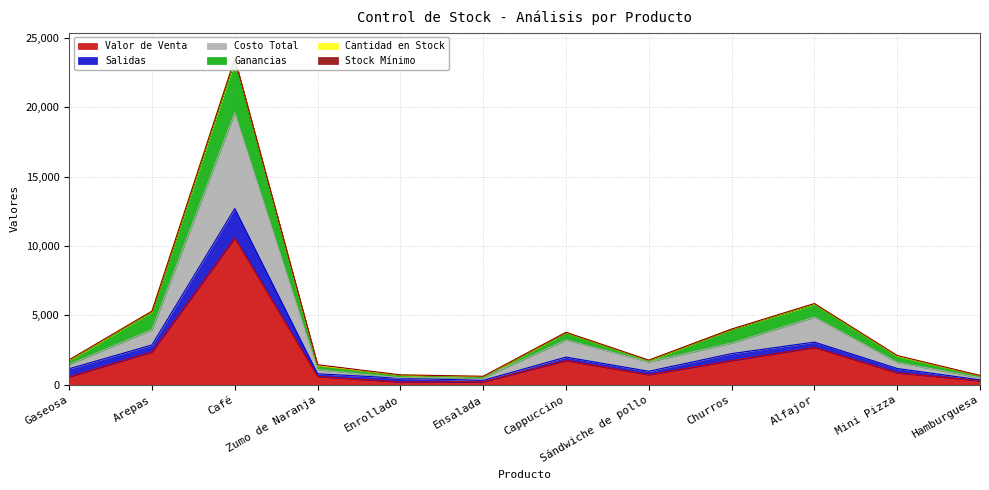

Where is Valor de Venta nearest to the value 5393?

Alfajor